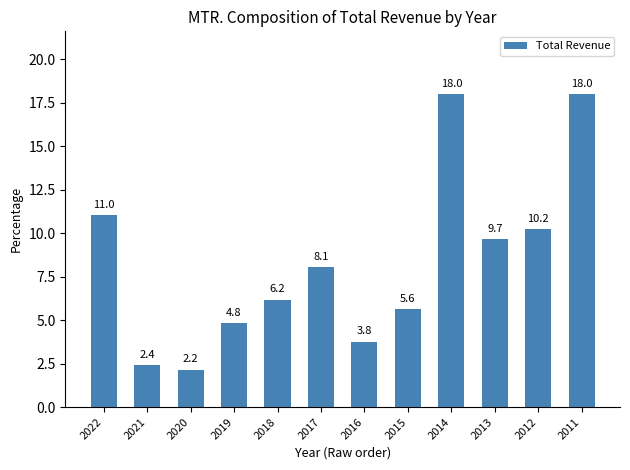

Approximately how many times larger is the value at 2011 compared to 2012?

1.8